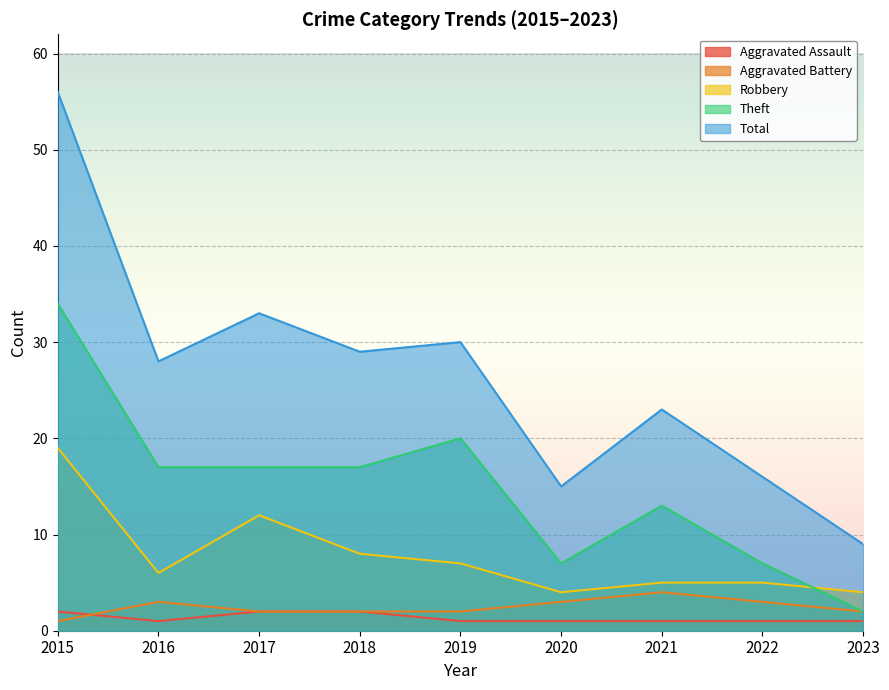

True or false: Robbery has a value of 4 at 2023.

True